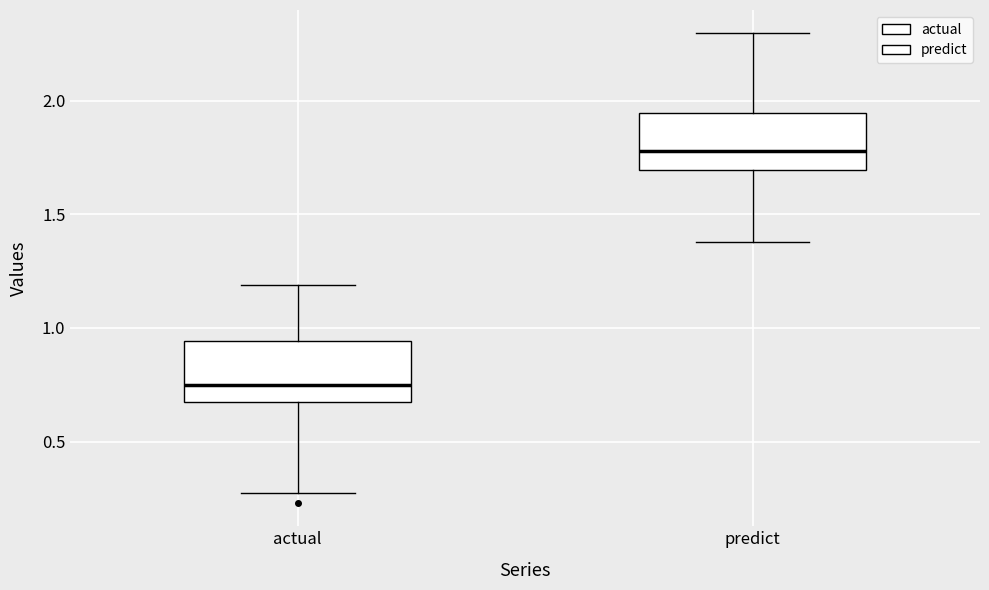

Where does the median line of the box for predict sit on the y-axis? The values are not printed on the chart, so give them approximately, as read against the axis.

1.80